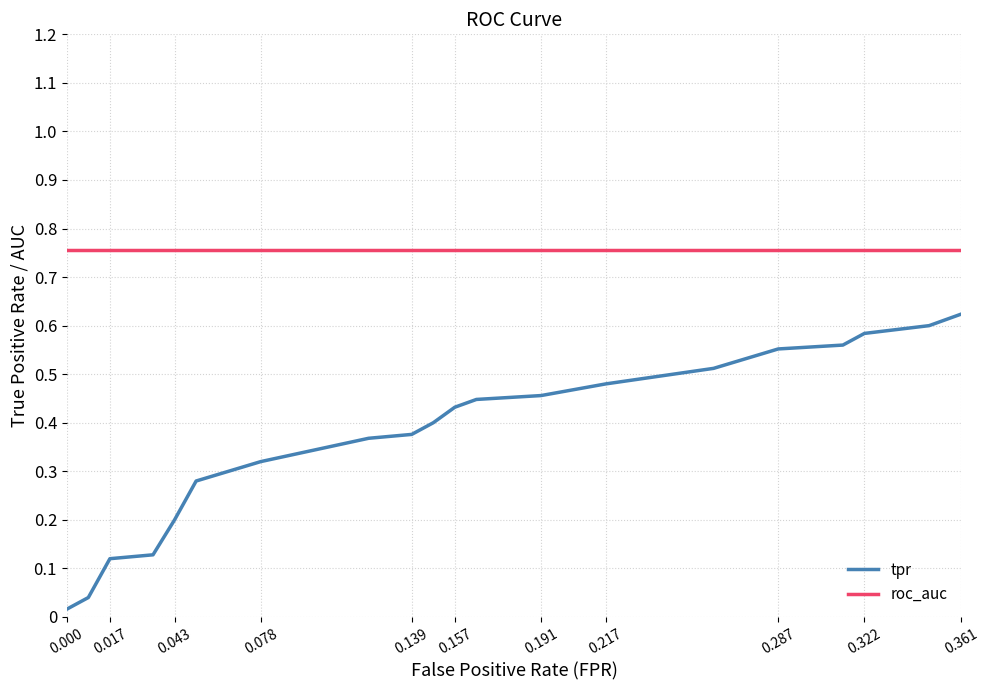

Which series has the widest spread of values?

tpr